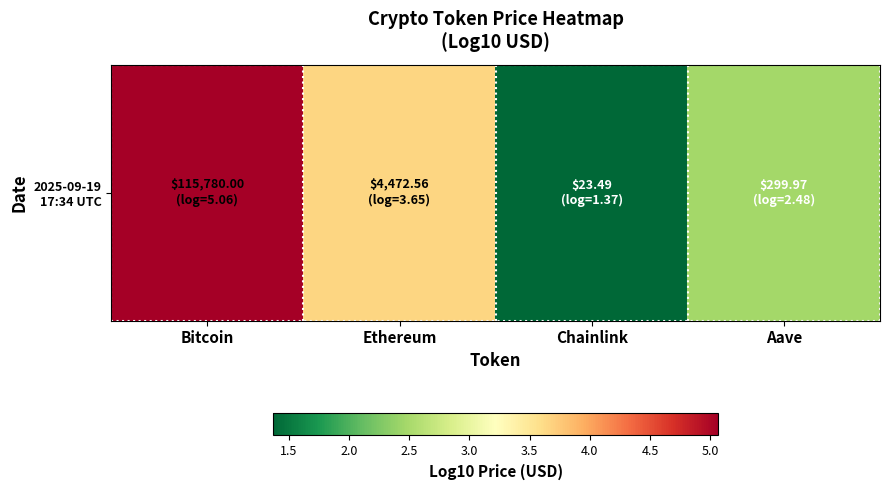

Which label corresponds to the smallest value in the chart?

Chainlink